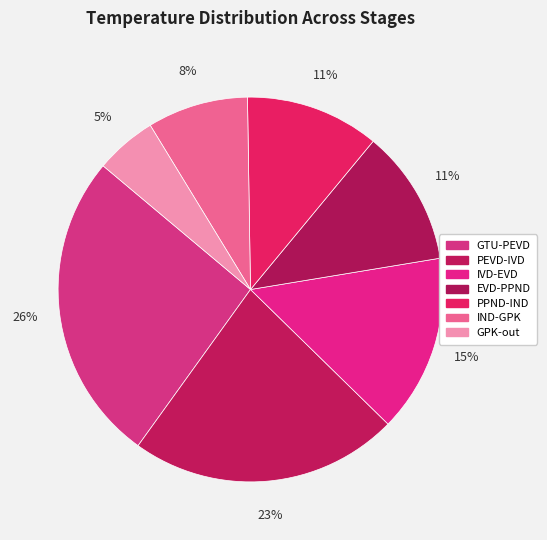

What is the change in value from GTU-PEVD to IND-GPK?

-366.6